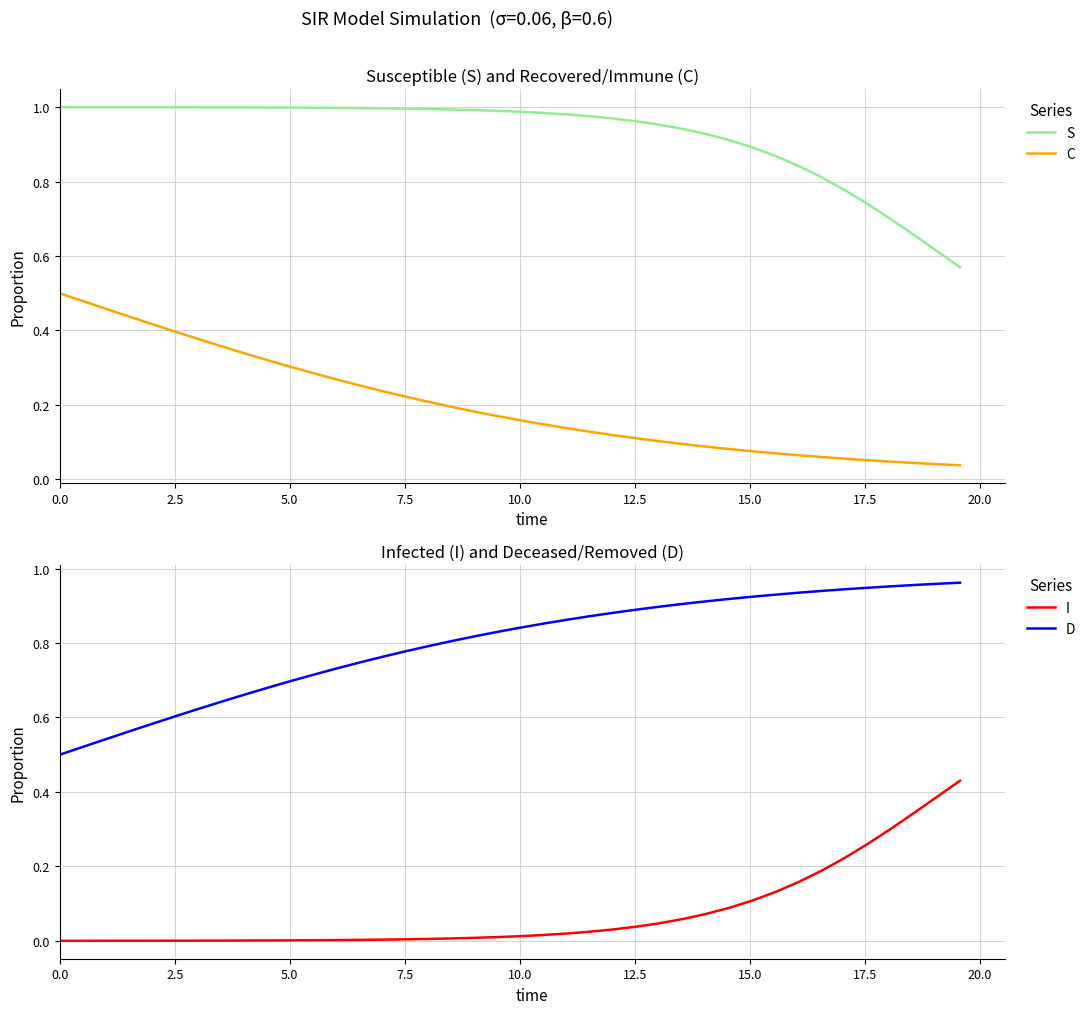

How many data points does each series have?

40